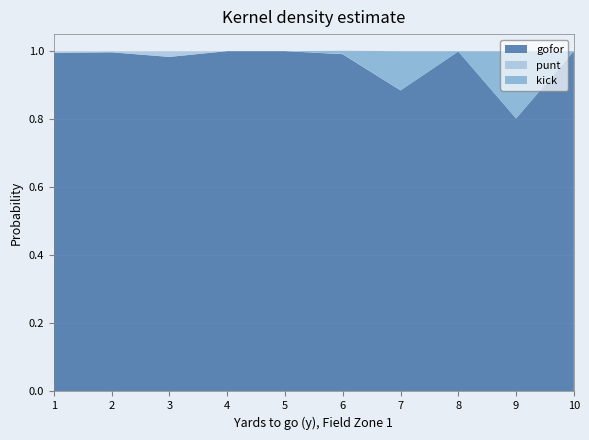

Reading right to left, list all the values displayed in this chart.

gofor: 10=1.0	9=0.8	8=1.0	7=0.9	6=1.0	5=1.0	4=1.0	3=1.0	2=1.0	1=1.0
punt: 10=0.0	9=0.0	8=0.0	7=0.0	6=0.0	5=0.0	4=0.0	3=0.0	2=0.0	1=0.0
kick: 10=0.0	9=0.2	8=0.0	7=0.1	6=0.0	5=0.0	4=0.0	3=0.0	2=0.0	1=0.0